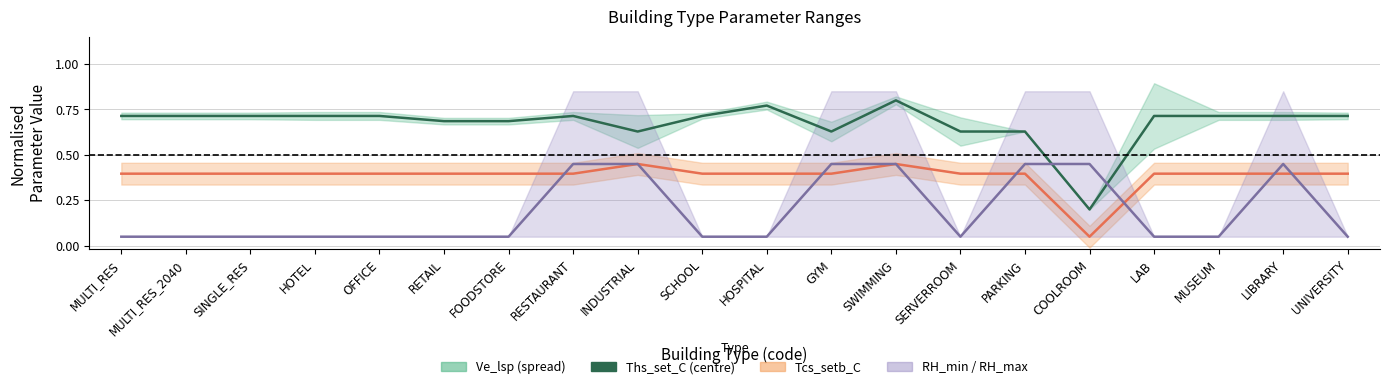

At which label is the value closest to 0?

COOLROOM